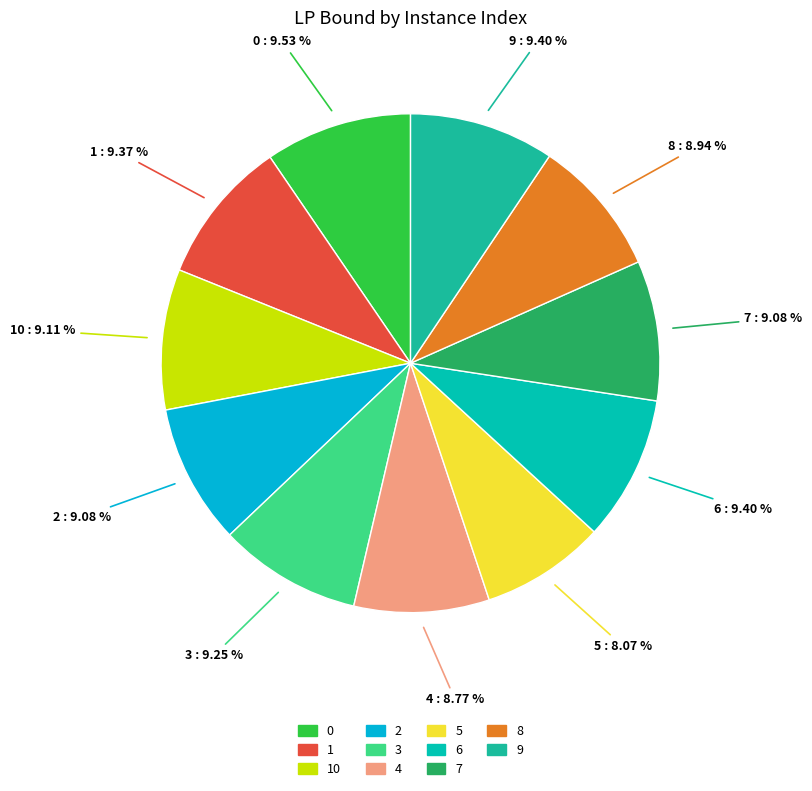

How many segments does this pie chart have?

11